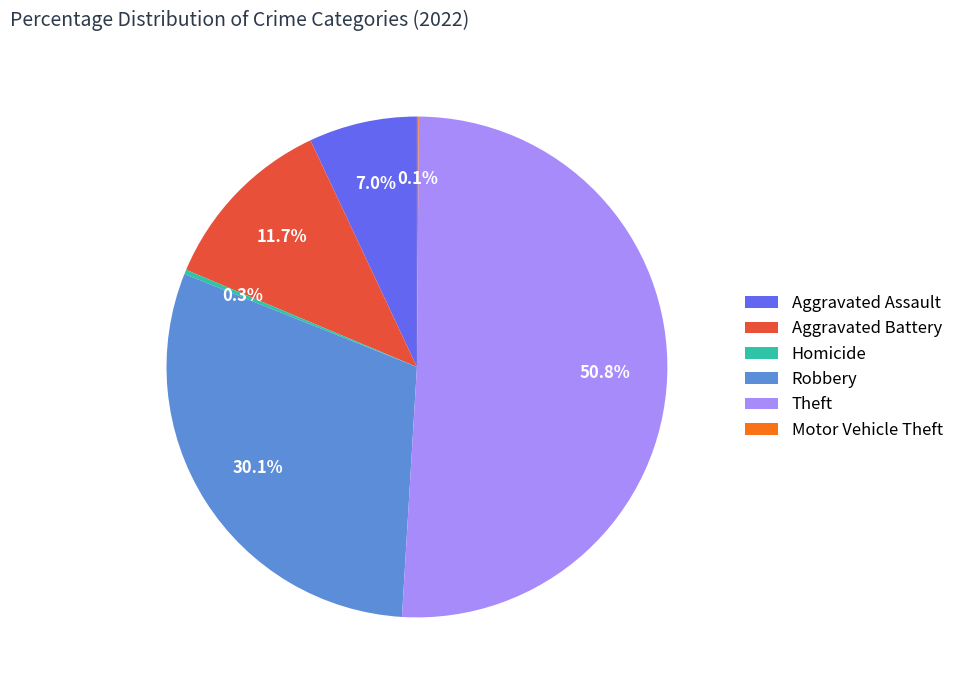

Which slice represents more than half of the pie?

Theft